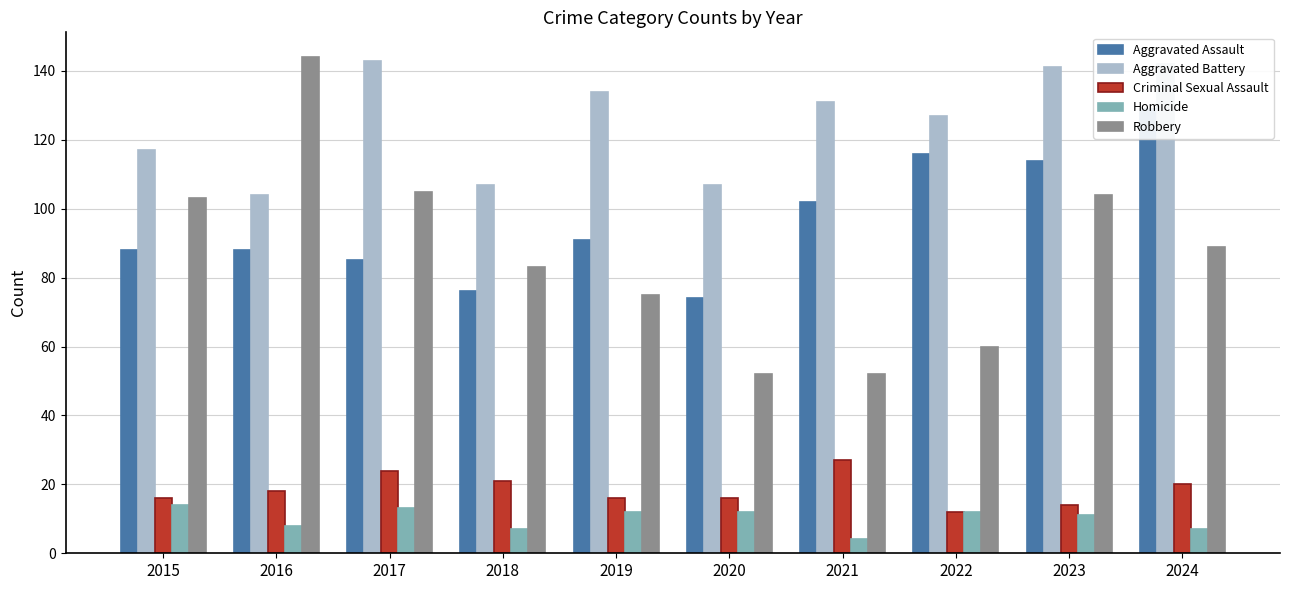

Count the number of data series in this chart.

5